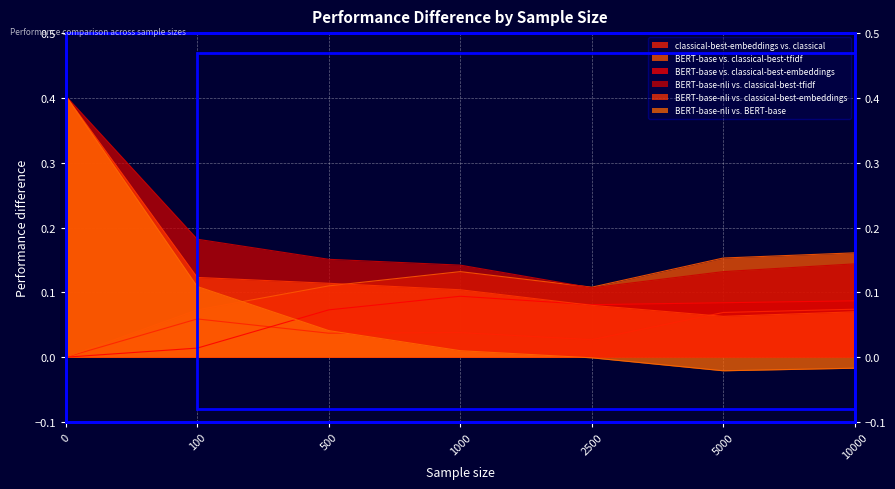

Which series has the largest range (max minus min)?

BERT-base-nli vs. BERT-base